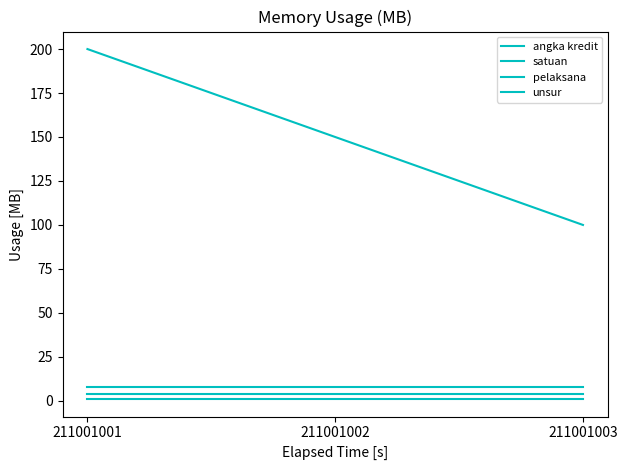

Reading left to right, transcribe all the data shown in this chart.

angka kredit: 211001001=200	211001002=150	211001003=100
satuan: 211001001=8	211001002=8	211001003=8
pelaksana: 211001001=4	211001002=4	211001003=4
unsur: 211001001=1	211001002=1	211001003=1